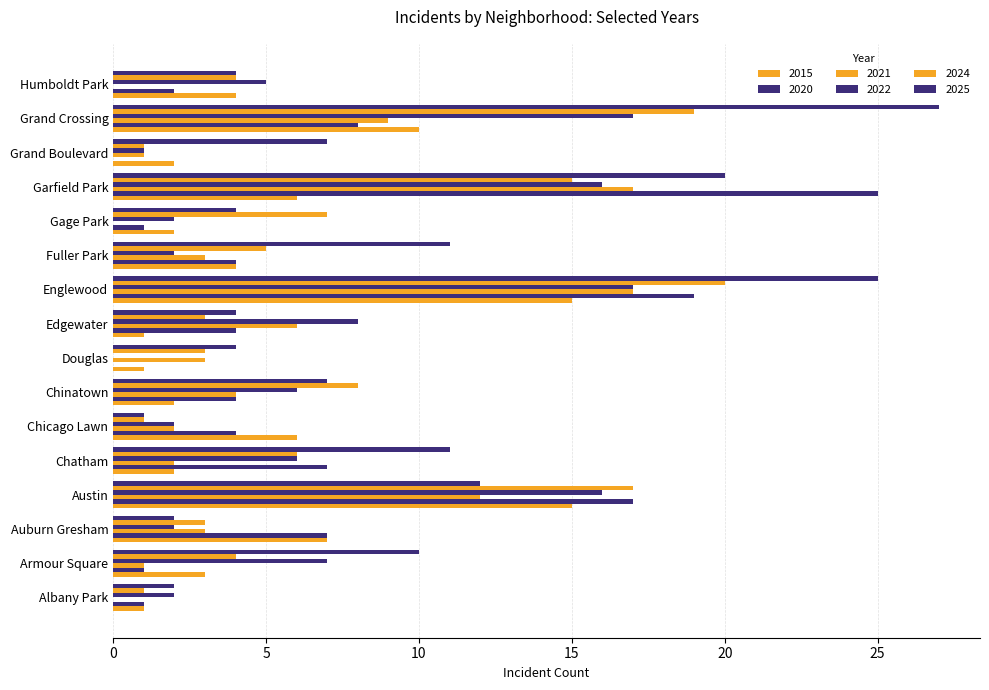

What is the label of the 3rd bar from the right?

Grand Boulevard